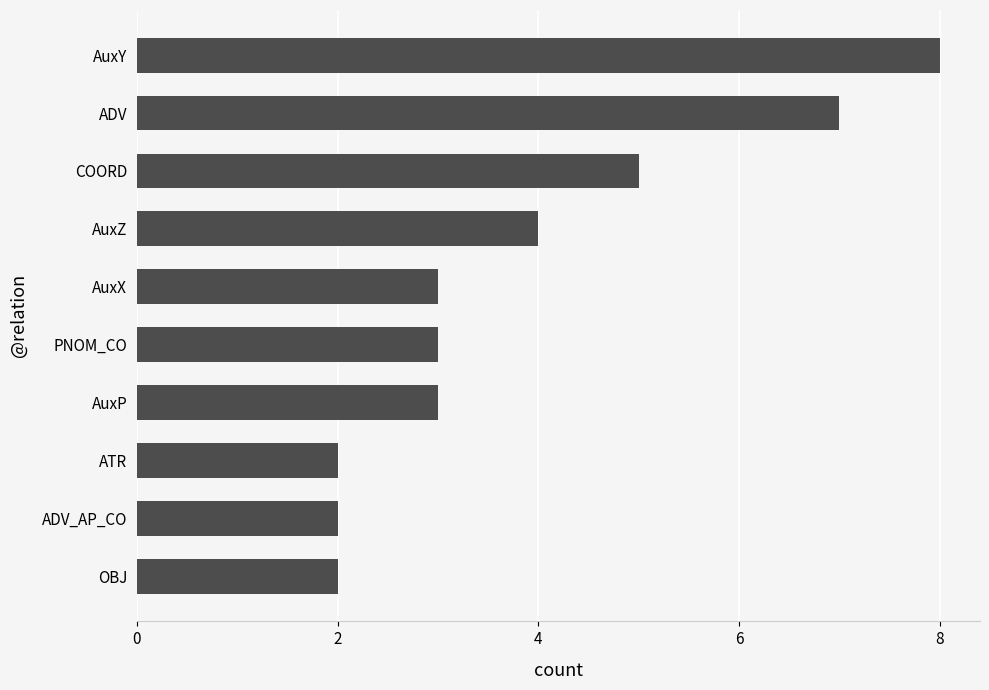

Is it true that the value at ADV is 7?

True